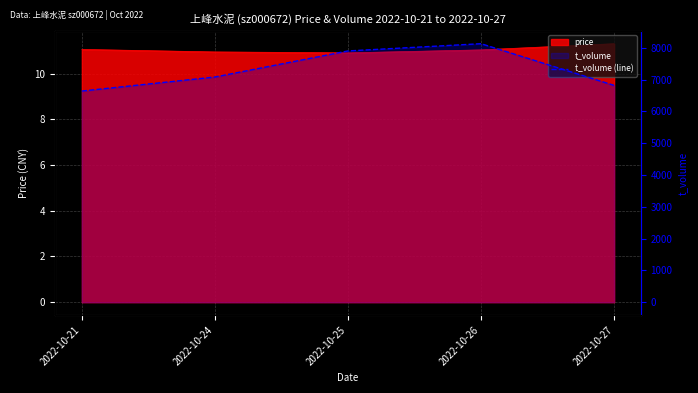

Rank the categories by value from highest to lowest.

2022-10-26, 2022-10-25, 2022-10-24, 2022-10-27, 2022-10-21